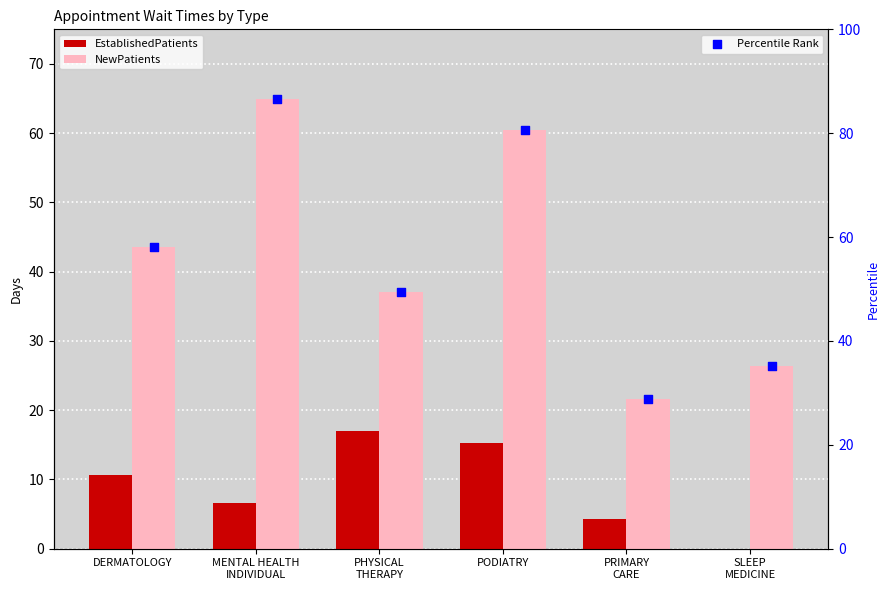

Which series reaches the minimum Y coordinate?

EstablishedPatients